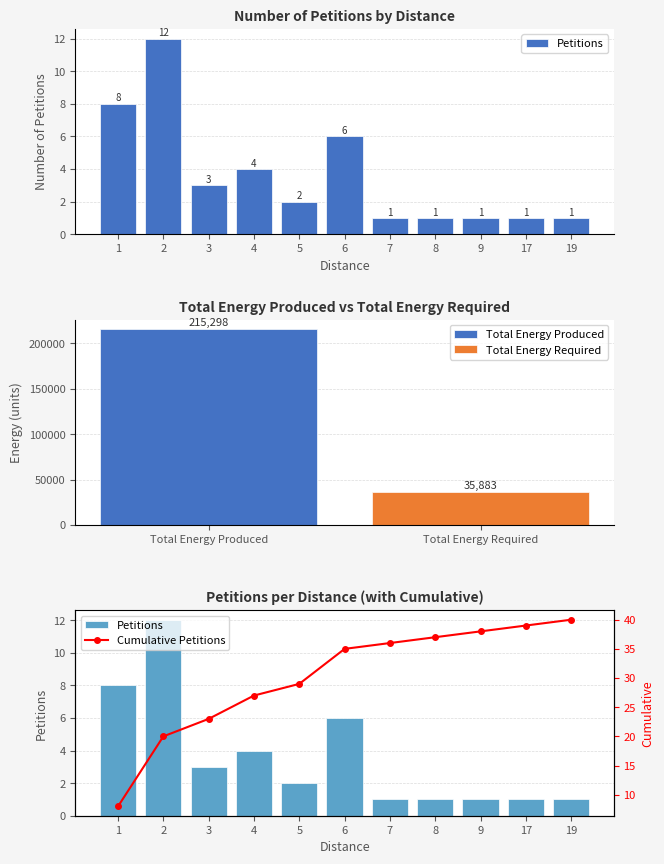

Reading right to left, list all the values displayed in this chart.

Petitions: 19=1	17=1	9=1	8=1	7=1	6=6	5=2	4=4	3=3	2=12	1=8
Cumulative Petitions: 19=40	17=39	9=38	8=37	7=36	6=35	5=29	4=27	3=23	2=20	1=8